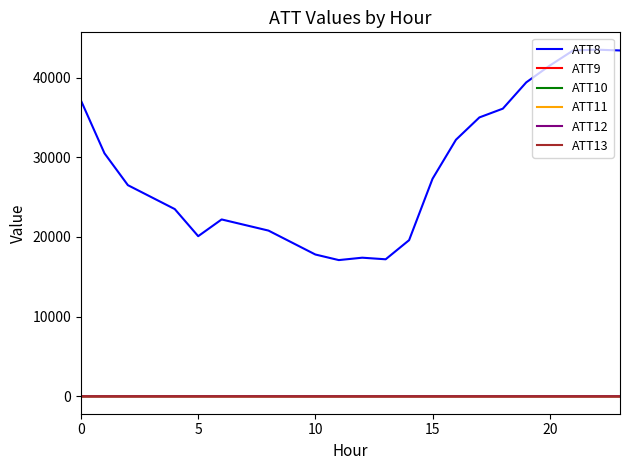

True or false: ATT8 and ATT10 cross at least once.

False